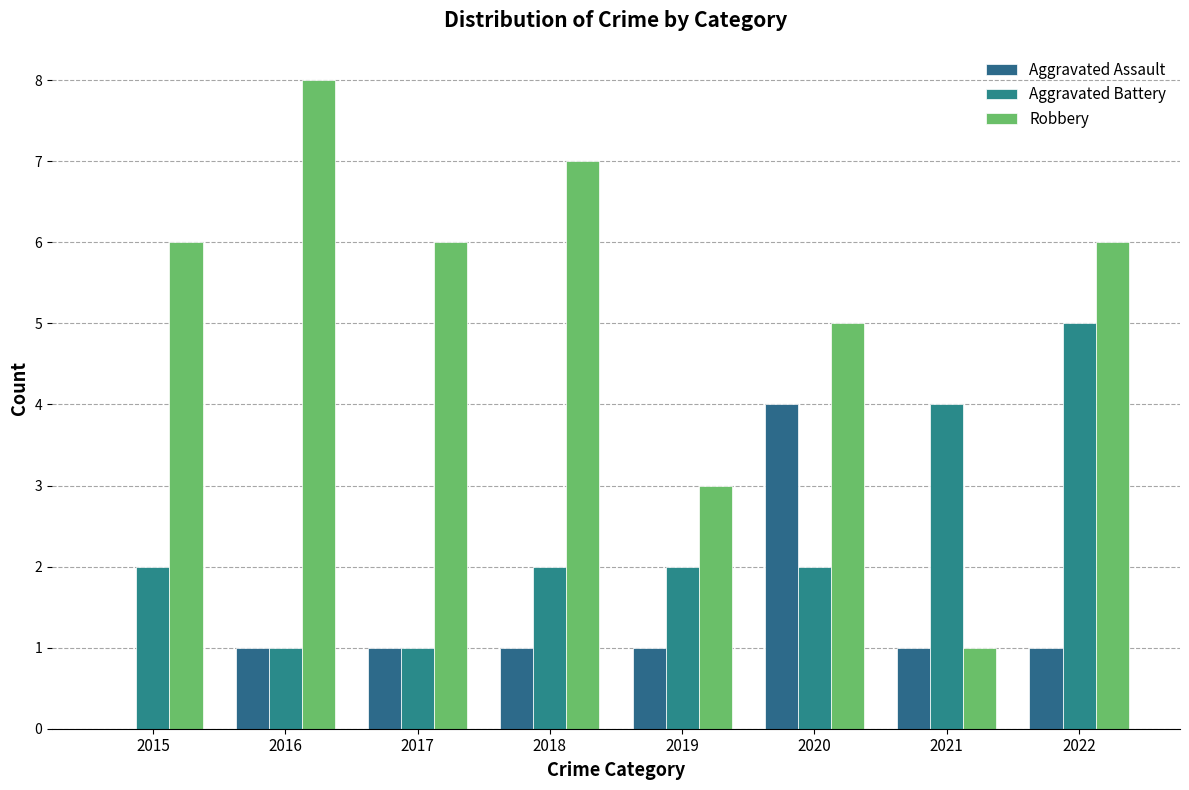

What value does the Robbery series have at 2022?

6